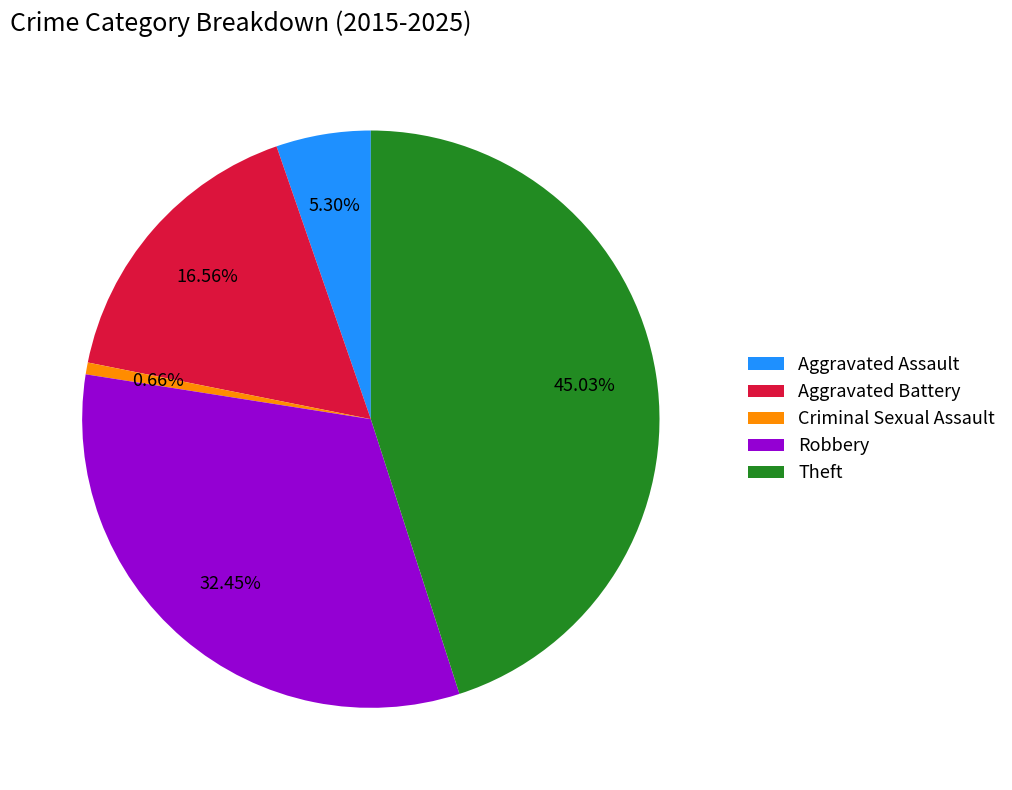

To the nearest percent, what is the difference between the Criminal Sexual Assault and Theft slice percentages?

44%